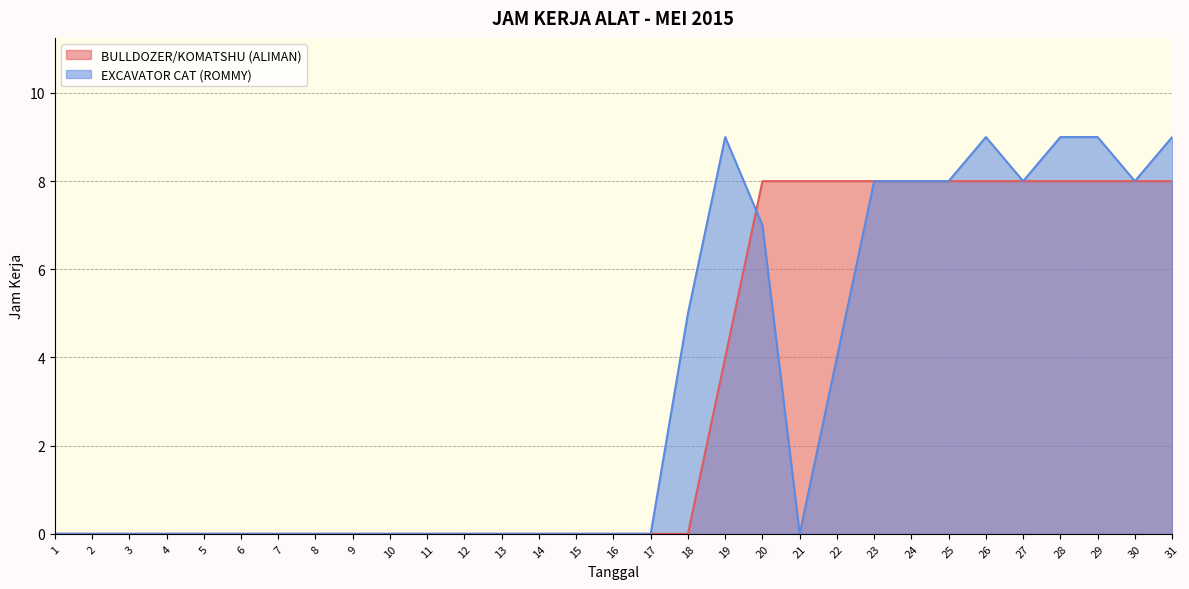

Rank the series by their average value, from highest to lowest.

EXCAVATOR CAT (ROMMY), BULLDOZER/KOMATSHU (ALIMAN)